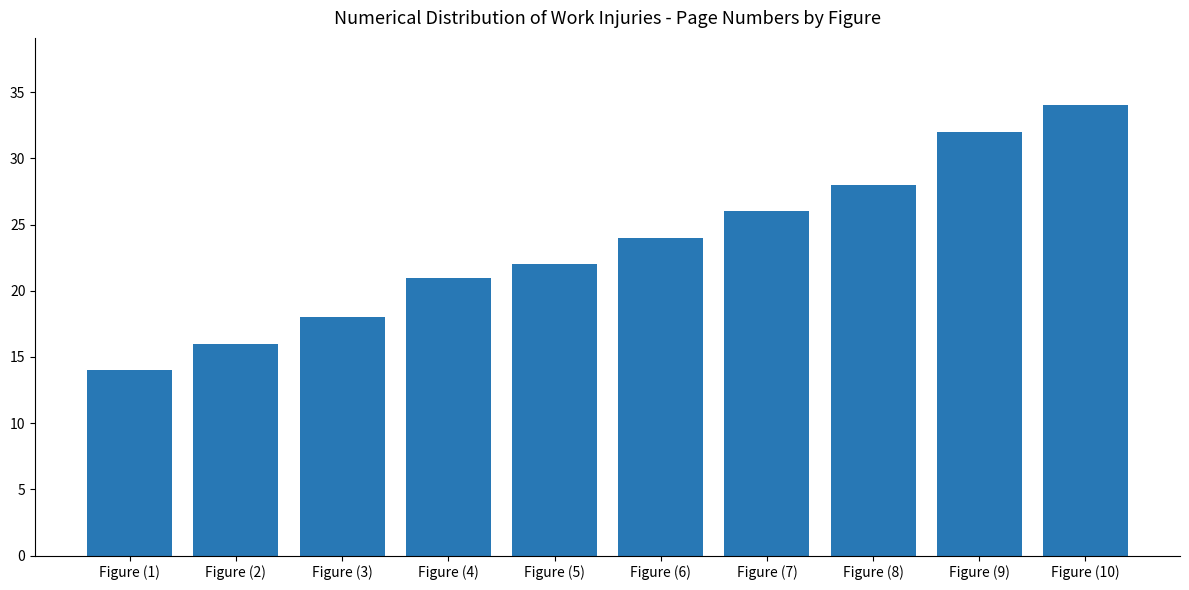

Are the bars grouped side by side (vs. stacked)?

No